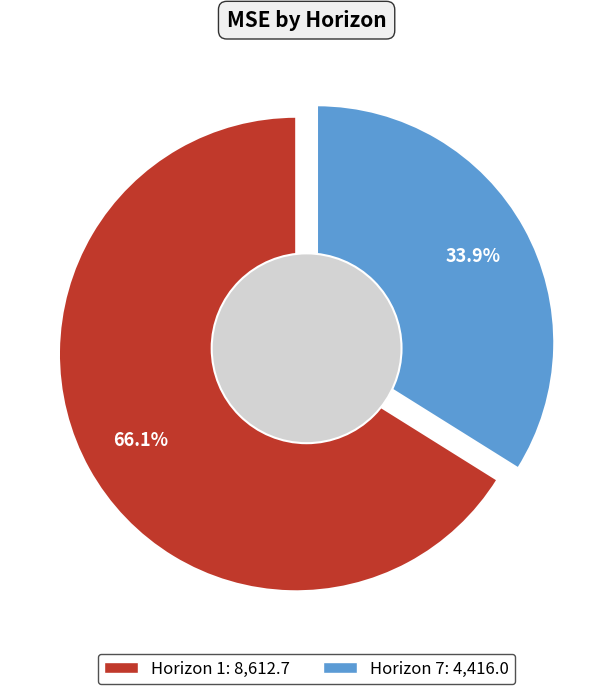

Combined, do 7 and 1 account for over 50%?

Yes